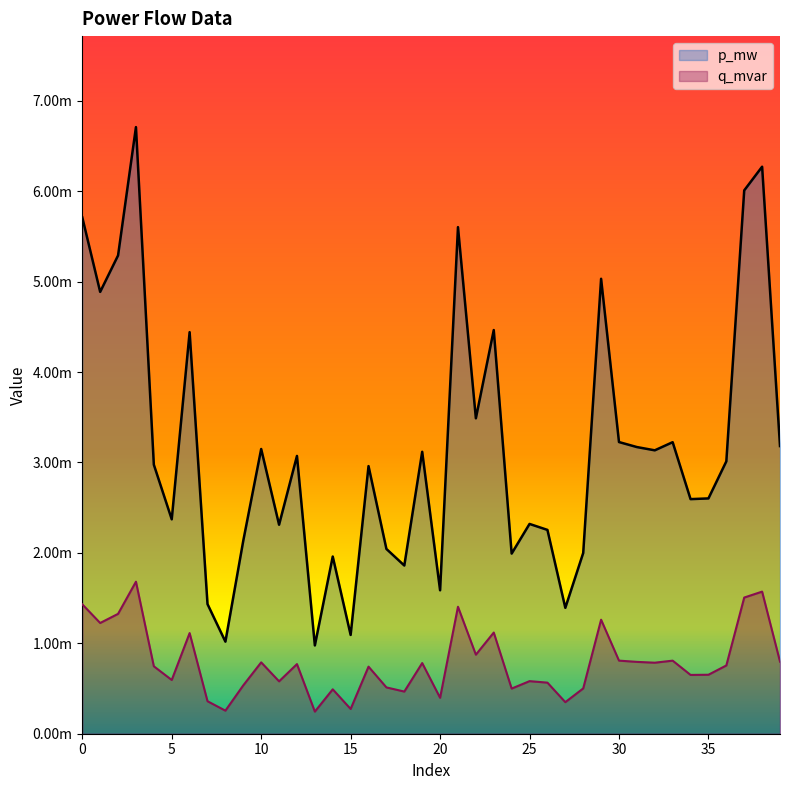

Rank the categories by q_mvar value from lowest to highest.

13, 8, 15, 27, 7, 20, 18, 14, 24, 28, 17, 9, 26, 11, 25, 5, 34, 35, 16, 4, 36, 12, 19, 32, 10, 31, 39, 33, 30, 22, 6, 23, 1, 29, 2, 21, 0, 37, 38, 3